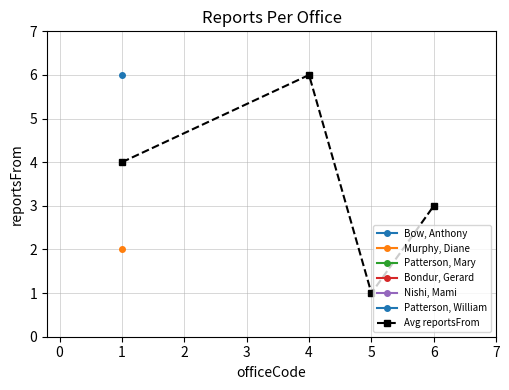

Where is the first local minimum for Avg reportsFrom?

5